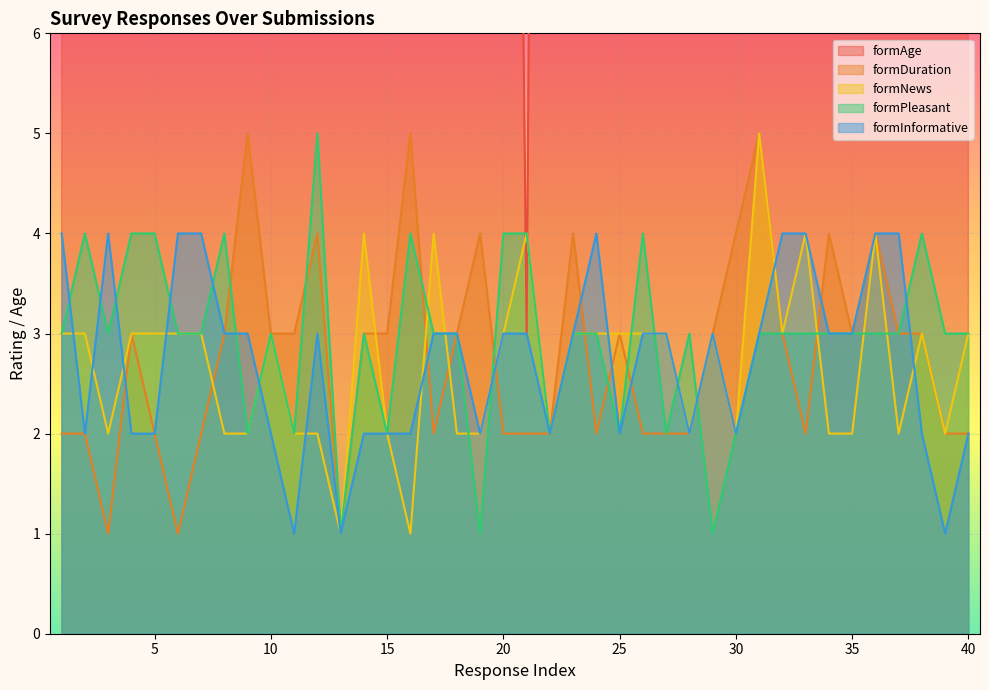

What is the difference between the maximum and second lowest values in the formAge series?

27